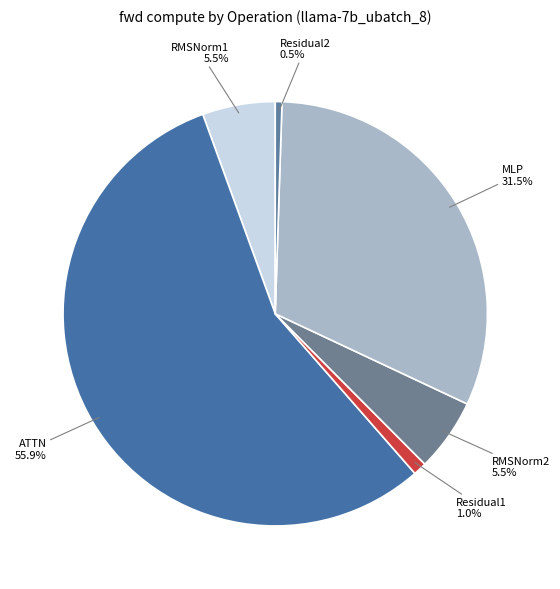

Between Residual2 and RMSNorm2, which is larger?

RMSNorm2